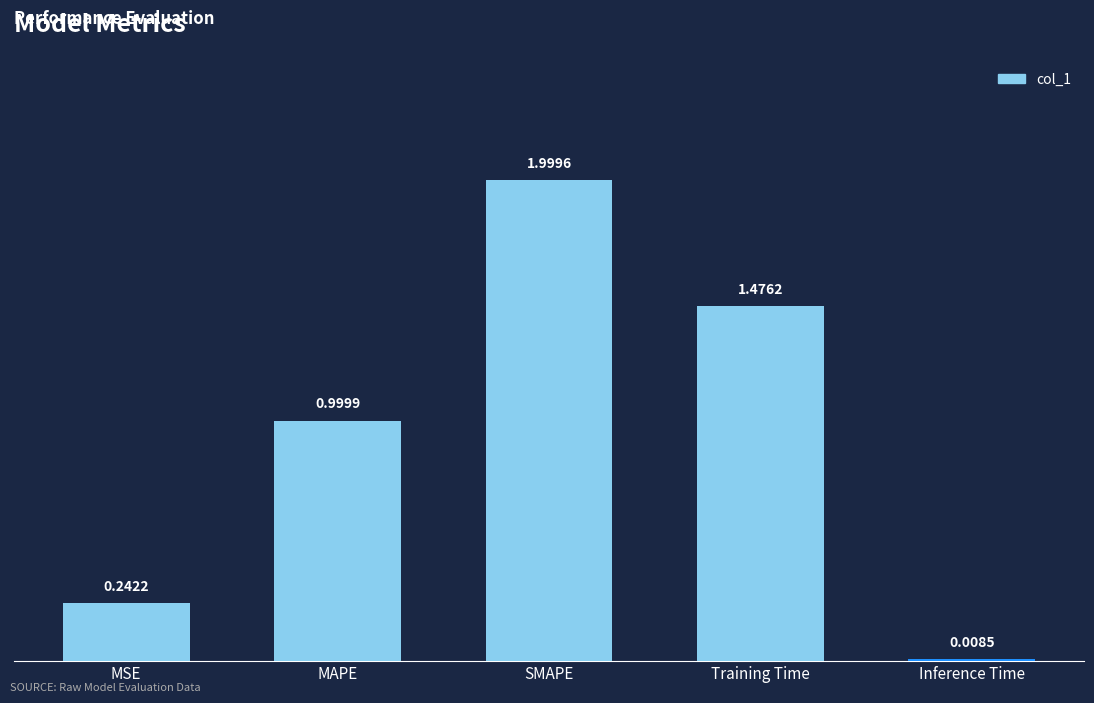

What is the label of the 5th bar from the left?

Inference Time